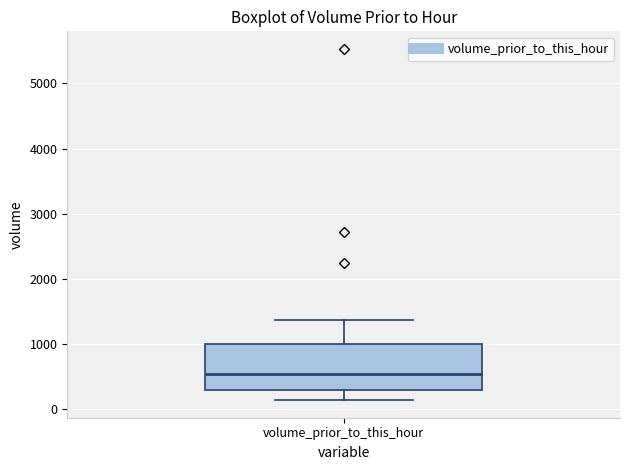

Transcribe this box plot: give where the median line is, the range the box spans, and where the two whiskers end, as read against the y-axis. The values are not printed on the chart, so give them approximately, as read against the axis.

median 500, box 300 to 1000, whiskers 100 to 1400